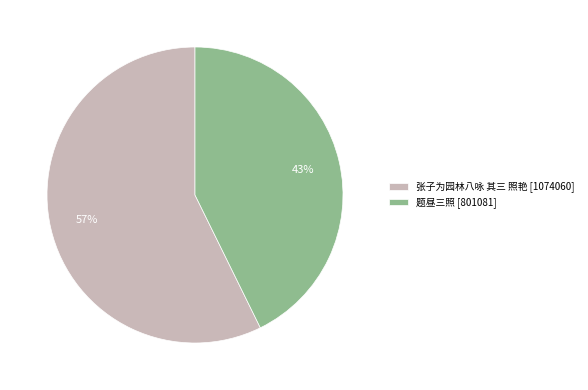

To the nearest percent, what portion does 张子为园林八咏 其三 照艳 represent?

57%